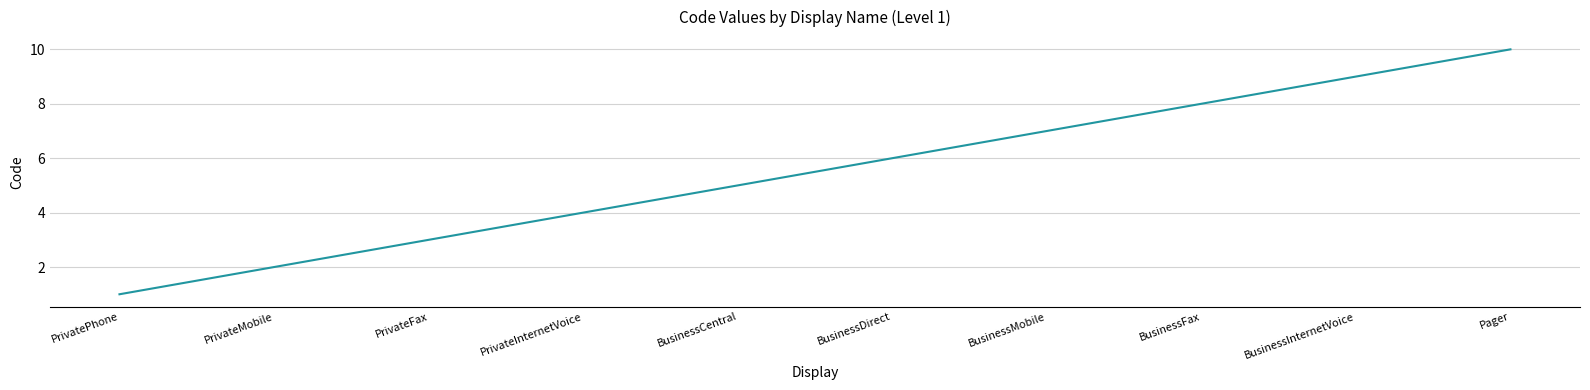

True or false: the data shows 8 at BusinessCentral.

False